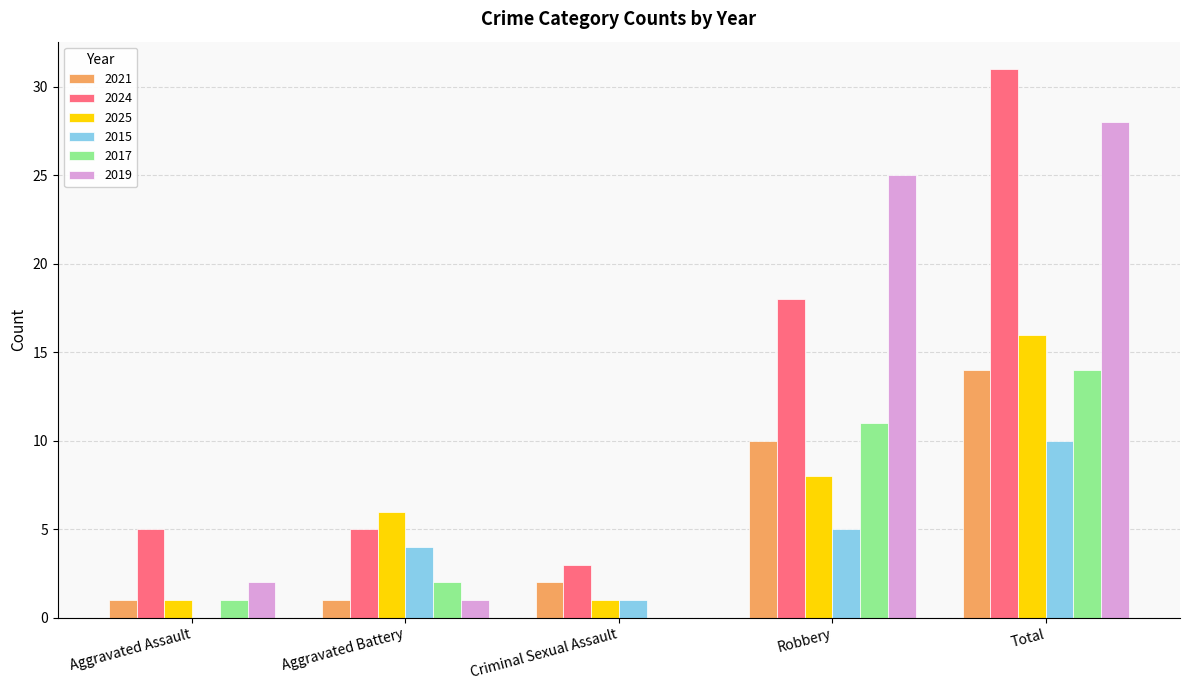

The value of 2021 at Robbery is 10. True or false?

True